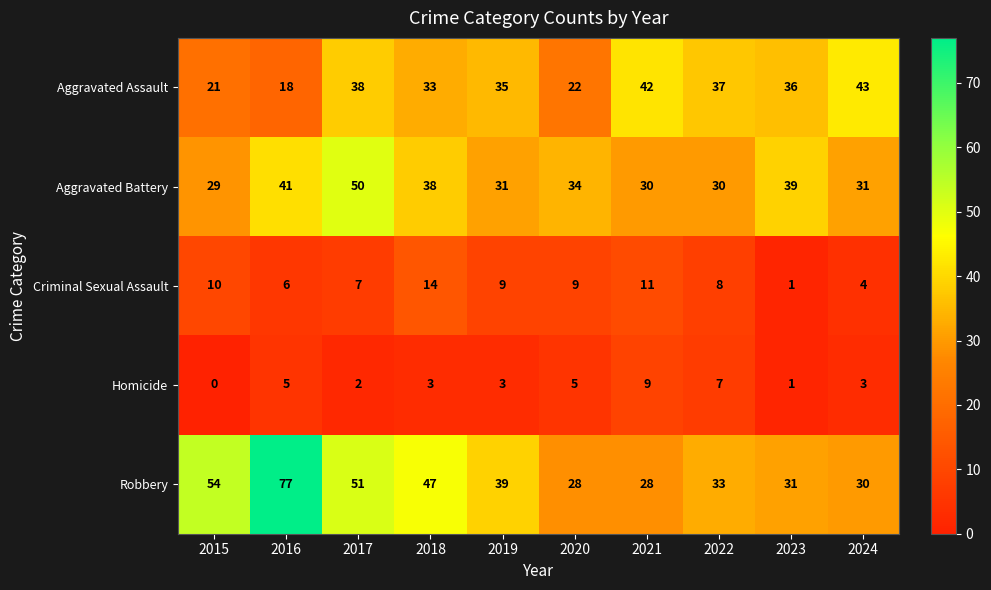

What is the average value of the Criminal Sexual Assault series?

8